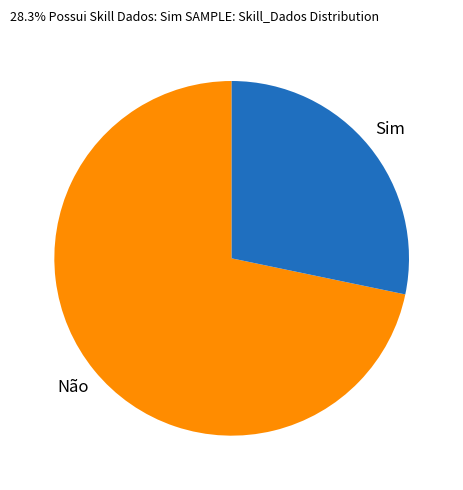

Does any single category account for the majority?

Yes